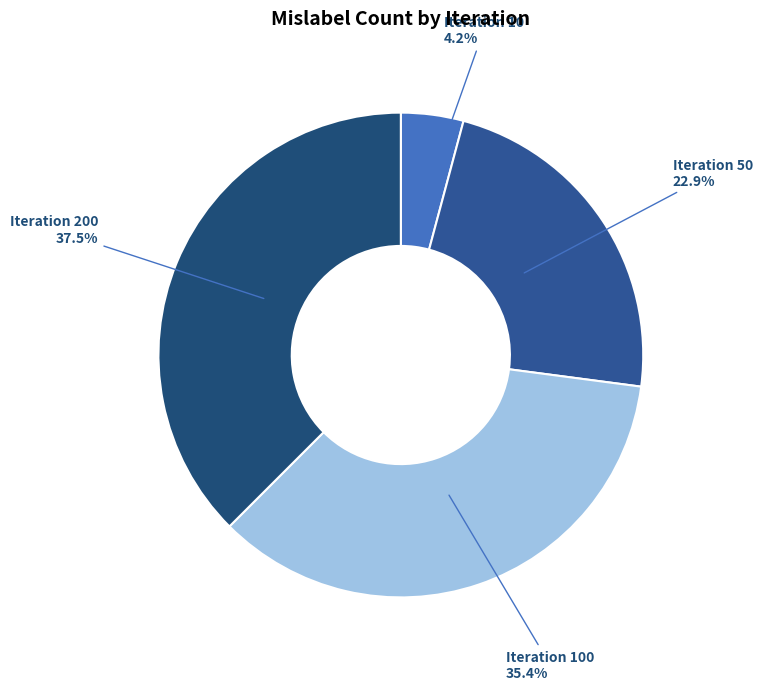

Rank the categories by value from lowest to highest.

Iteration 10, Iteration 50, Iteration 100, Iteration 200